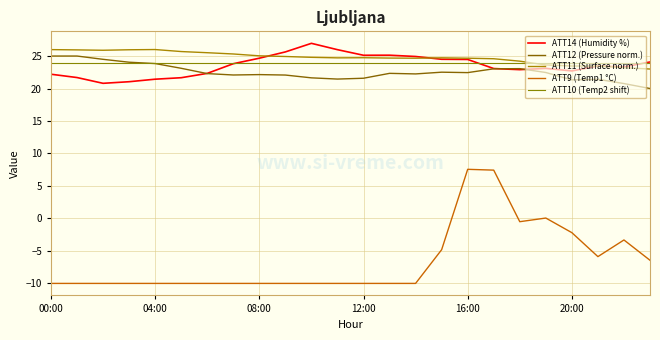

What are all the series names shown in the legend?

ATT14 (Humidity %), ATT12 (Pressure norm.), ATT11 (Surface norm.), ATT9 (Temp1 °C), ATT10 (Temp2 shift)